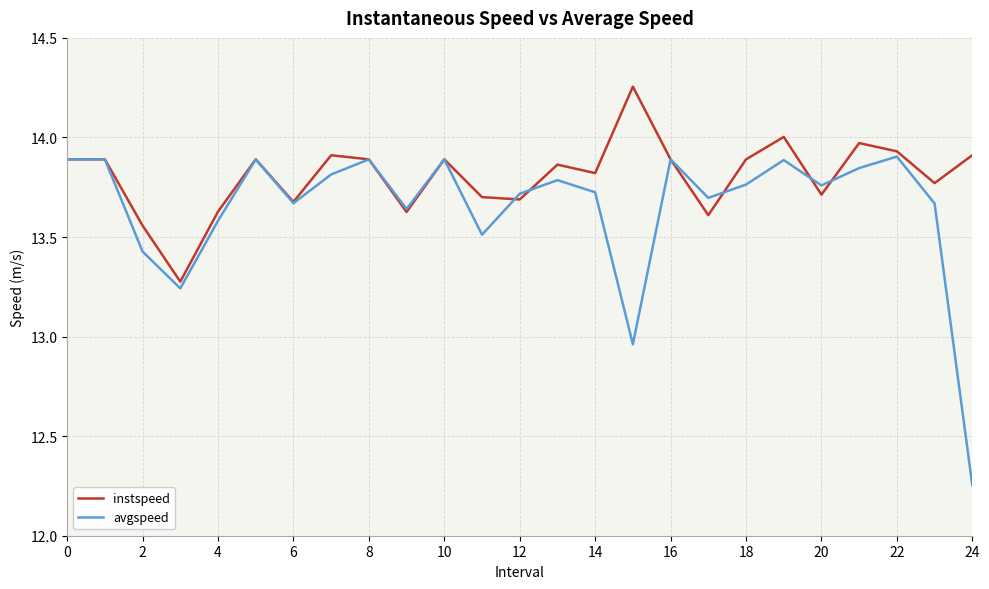

List the series in order of their overall mean, highest first.

instspeed, avgspeed